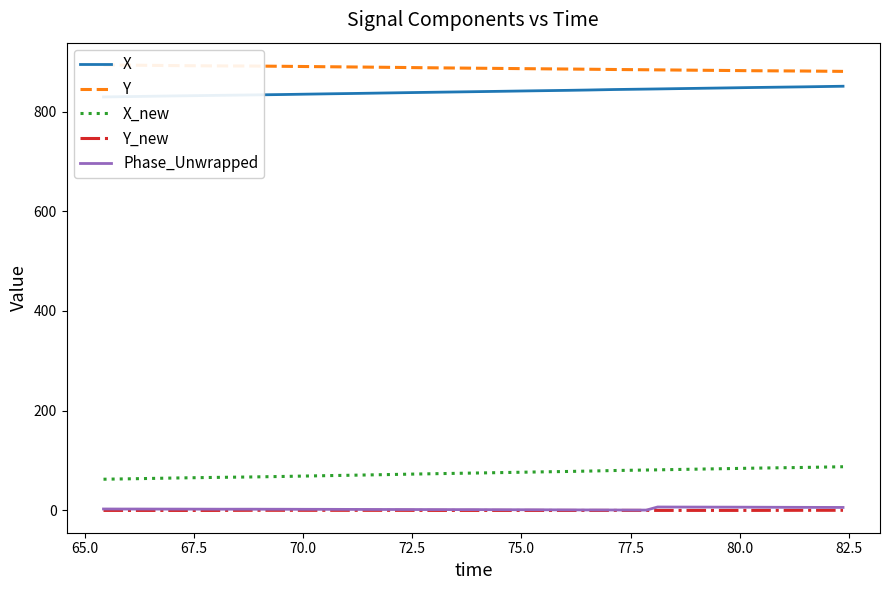

True or false: X and Phase_Unwrapped cross at least once.

False